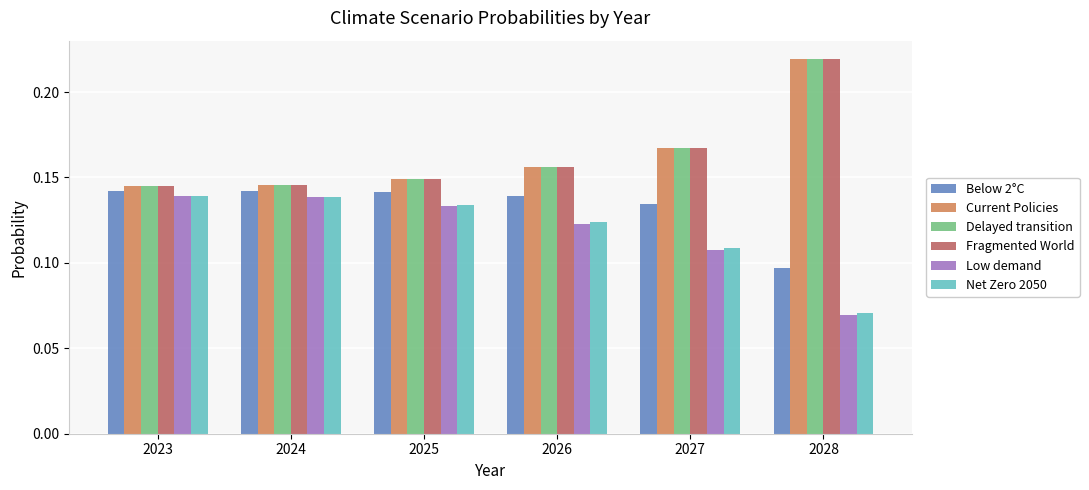

What is the sum of all Below 2°C values?

0.8